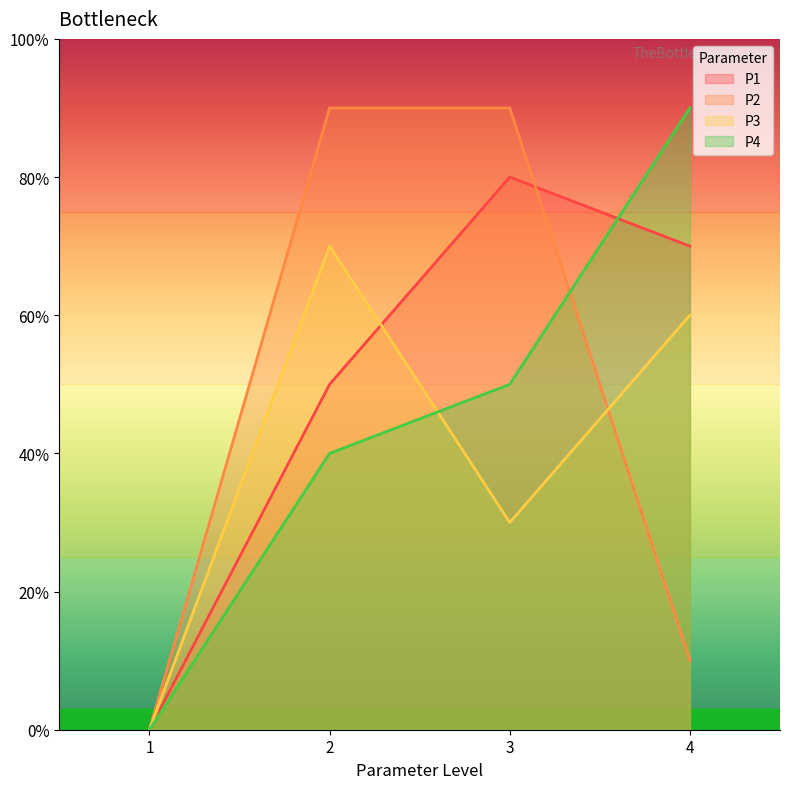

True or false: P4 has a value of 7 at 2.

False